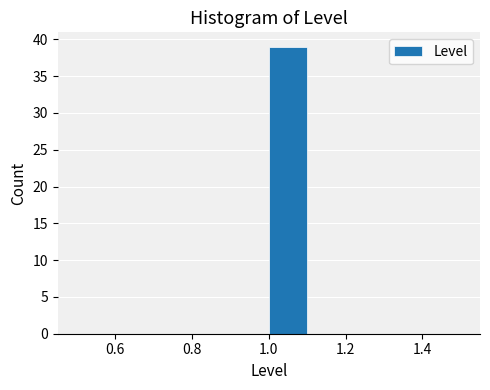

Reading left to right, transcribe this chart: for each bar, give the range it covers on the x-axis and its height. The values are not printed on the chart, so give them approximately, as read against the axis.

0.5 to 0.6: 0
0.6 to 0.7: 0
0.7 to 0.8: 0
0.8 to 0.9: 0
0.9 to 1.0: 0
1.0 to 1.1: 39
1.1 to 1.2: 0
1.2 to 1.3: 0
1.3 to 1.4: 0
1.4 to 1.5: 0